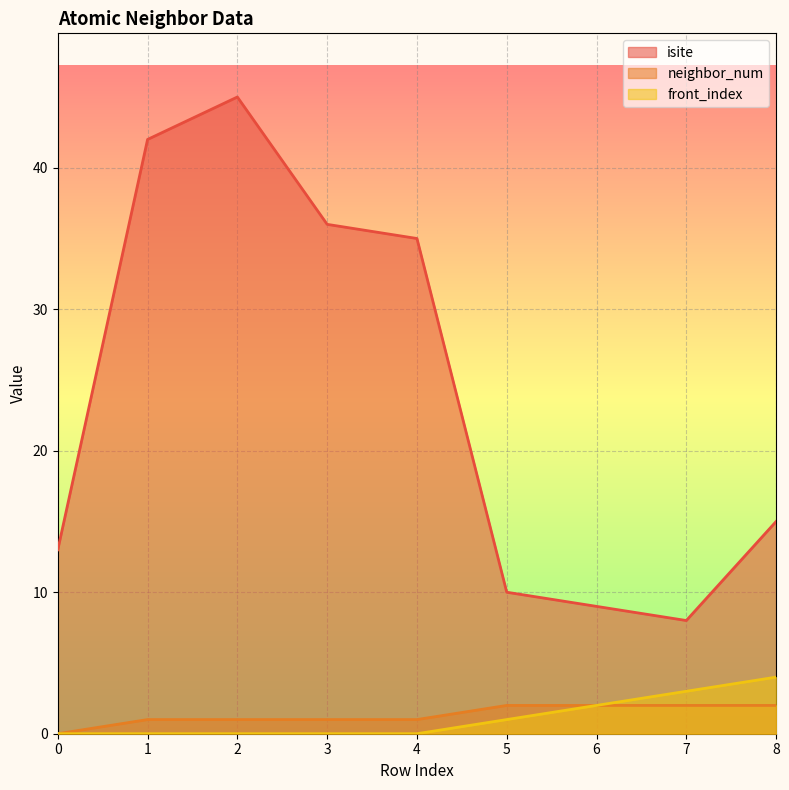

Reading left to right, what are all the values shown in this chart?

isite: 13	42	45	36	35	10	9	8	15
neighbor_num: 0	1	1	1	1	2	2	2	2
front_index: 0	0	0	0	0	1	2	3	4